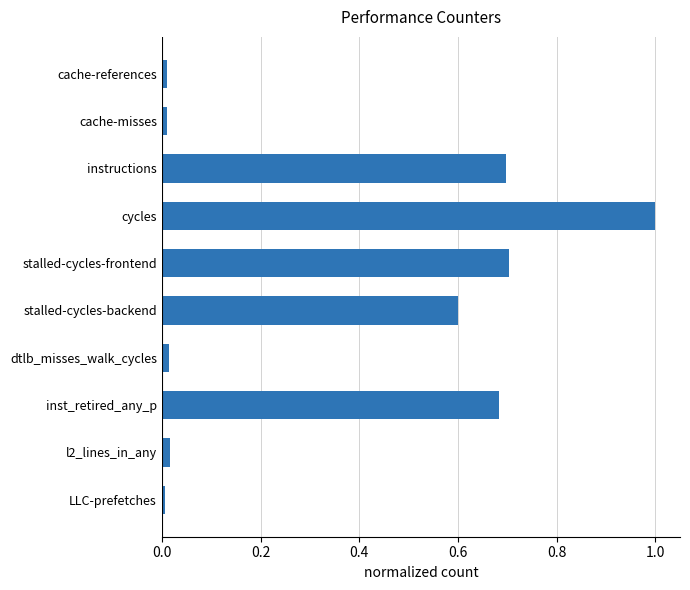

The chart shows a value of 1.0 at instructions. True or false?

False